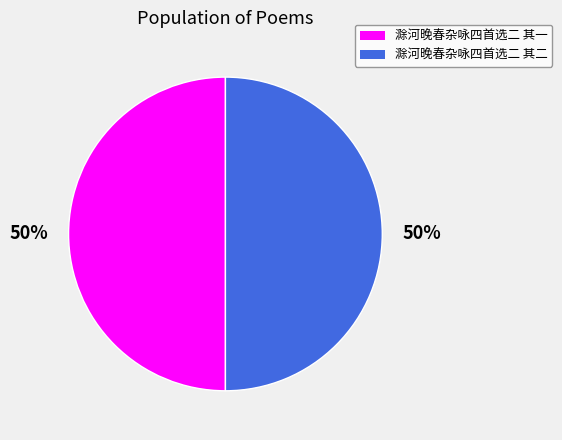

To the nearest percent, what is the combined percentage of 滁河晚春杂咏四首选二 其一 and 滁河晚春杂咏四首选二 其二?

100%